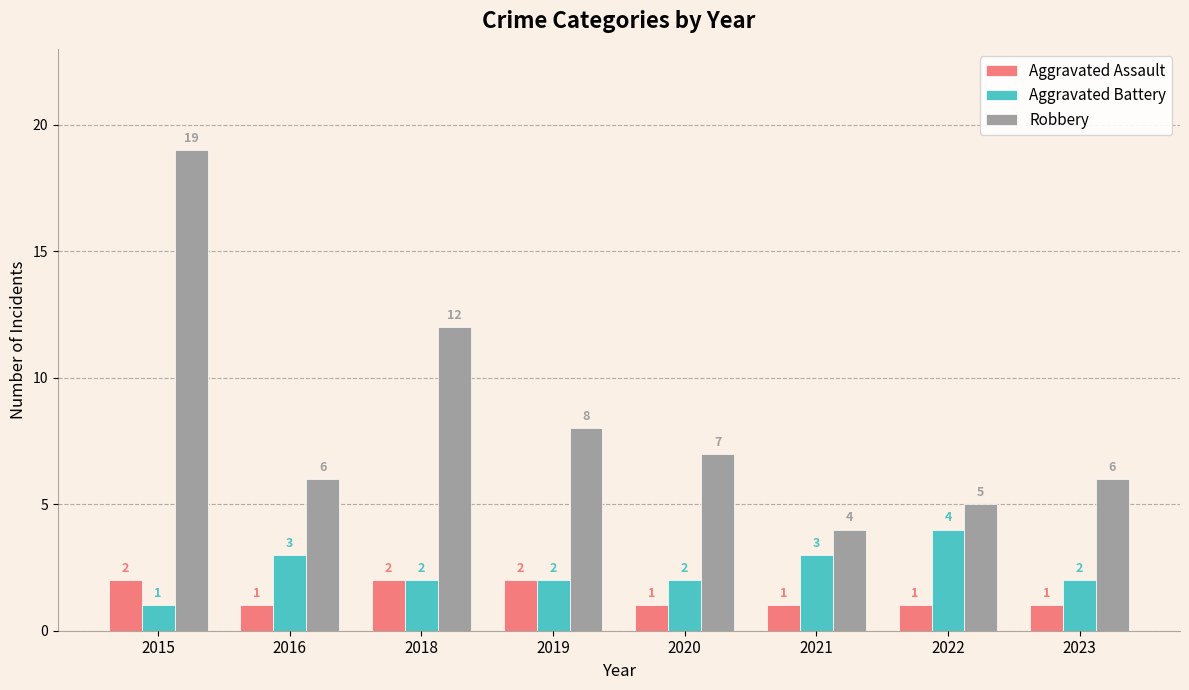

Reading right to left, what are all the values shown in this chart?

Aggravated Assault: 2023=1	2022=1	2021=1	2020=1	2019=2	2018=2	2016=1	2015=2
Aggravated Battery: 2023=2	2022=4	2021=3	2020=2	2019=2	2018=2	2016=3	2015=1
Robbery: 2023=6	2022=5	2021=4	2020=7	2019=8	2018=12	2016=6	2015=19